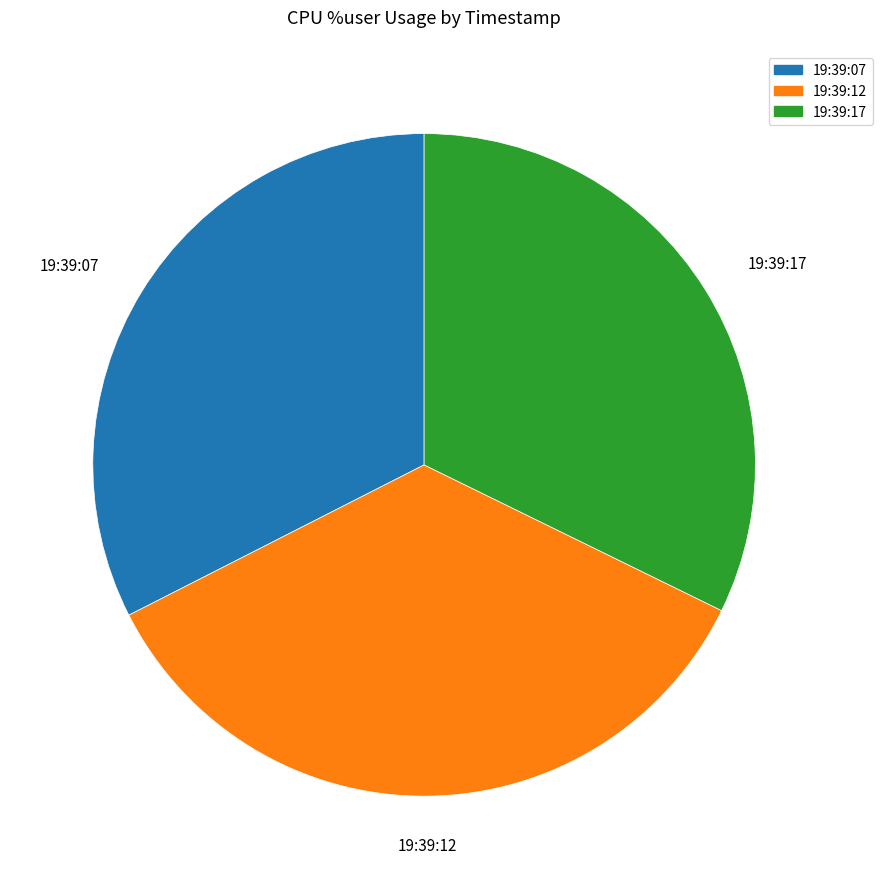

Between 19:39:12 and 19:39:17, which is larger?

19:39:12